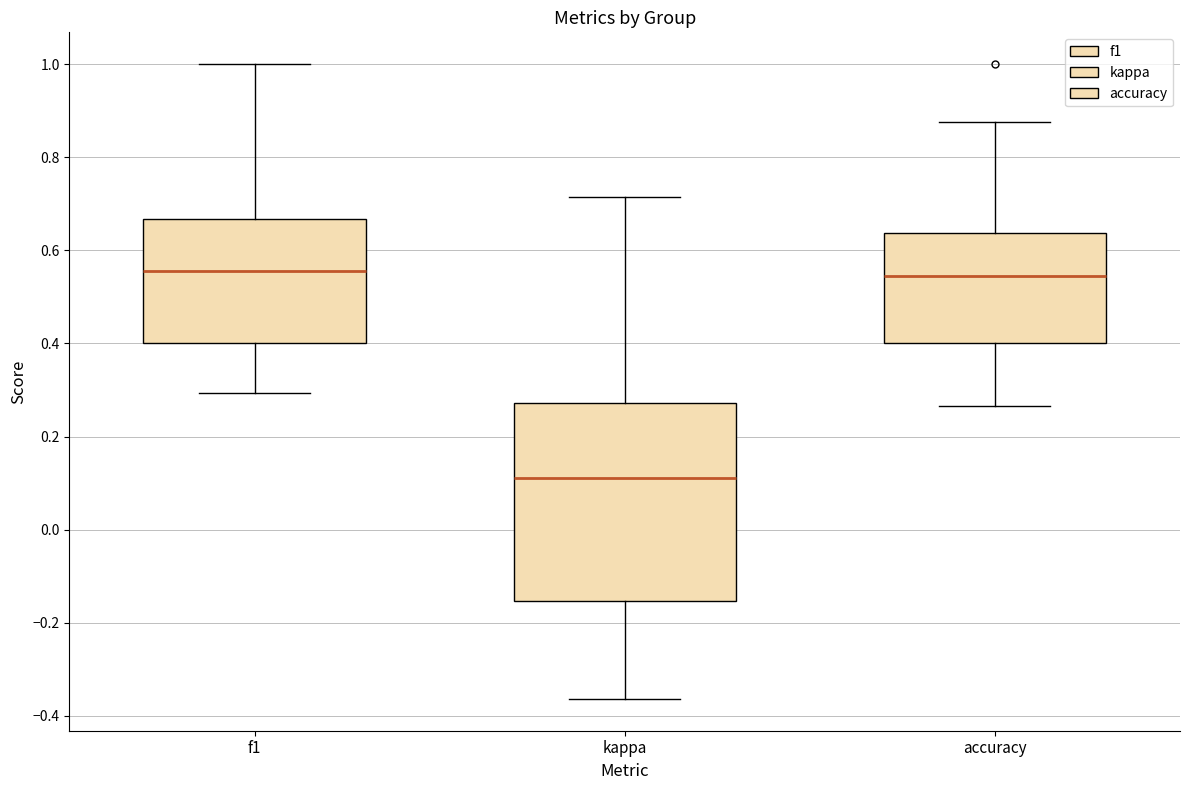

Reading left to right, read every box against the y-axis: the position of its median line, the range the box covers, and the ends of its whiskers. The values are not printed on the chart, so give them approximately, as read against the axis.

f1: median 0.56, box 0.40 to 0.66, whiskers 0.30 to 1.00
kappa: median 0.12, box -0.16 to 0.28, whiskers -0.36 to 0.72
accuracy: median 0.54, box 0.40 to 0.64, whiskers 0.26 to 0.88